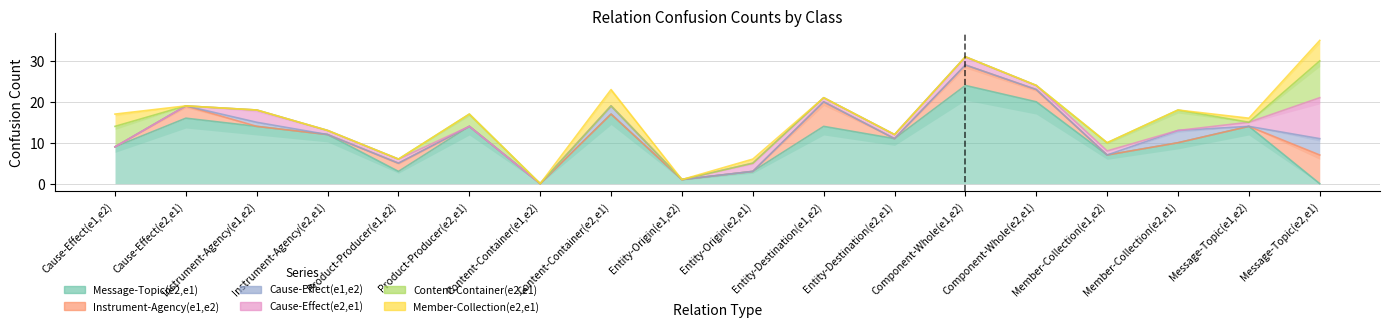

Rank the series by their maximum value, from lowest to highest.

Cause-Effect(e1,e2), Member-Collection(e2,e1), Instrument-Agency(e1,e2), Content-Container(e2,e1), Cause-Effect(e2,e1), Message-Topic(e2,e1)